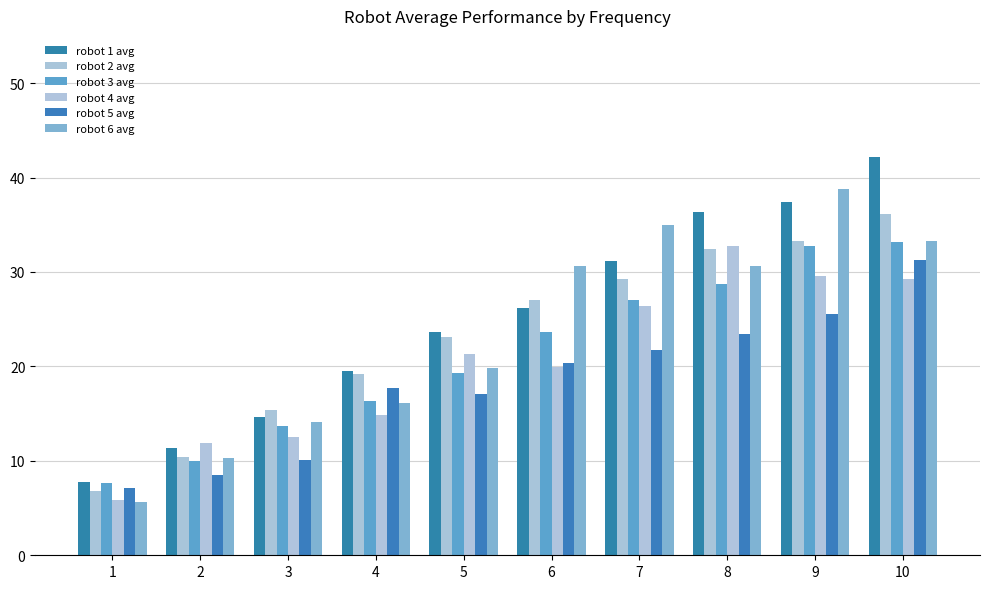

Which category has the highest value across all series?

10